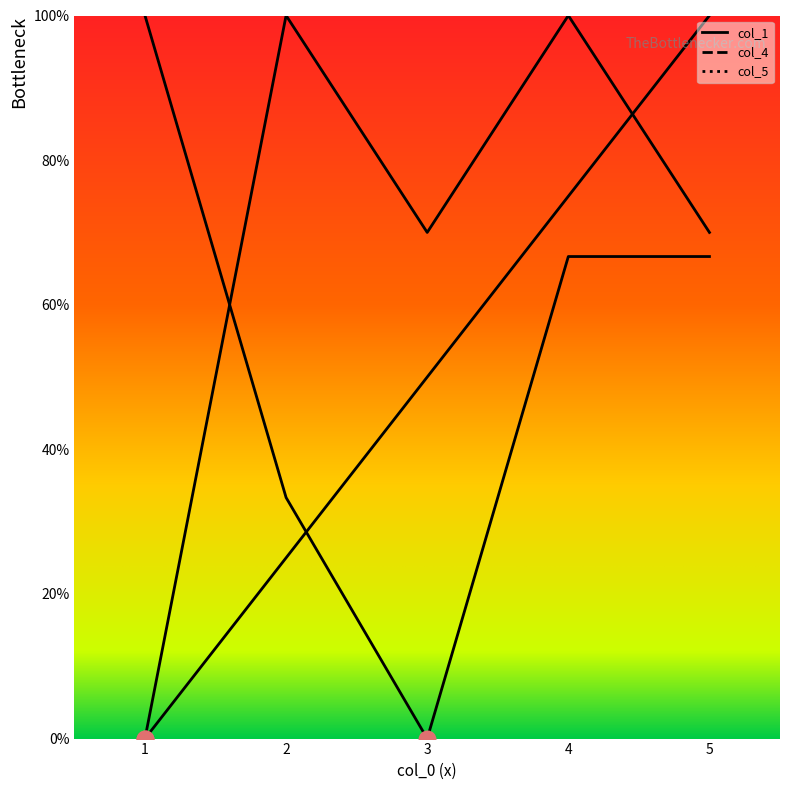

At how many categories does at least one series exceed 74?

4